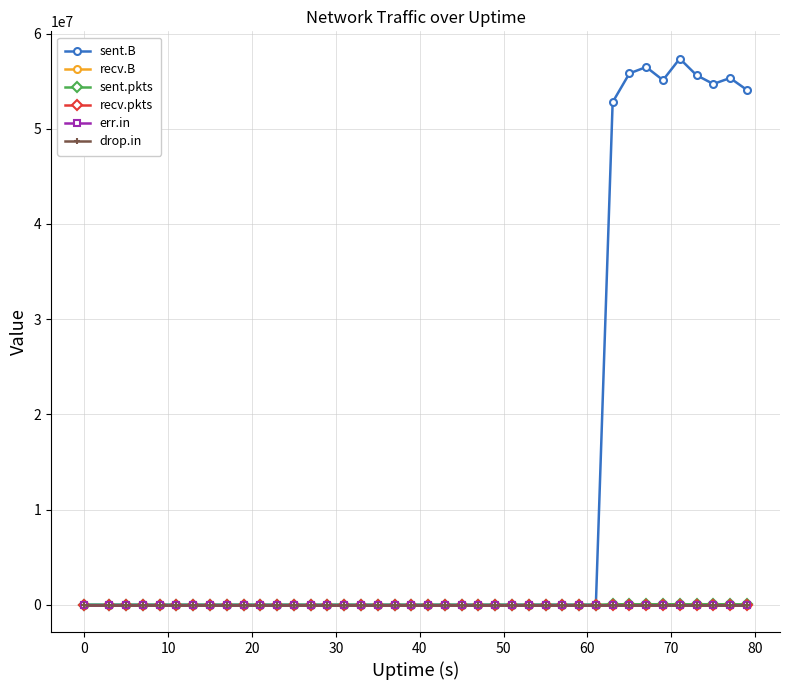

True or false: drop.in and recv.B cross at least once.

False